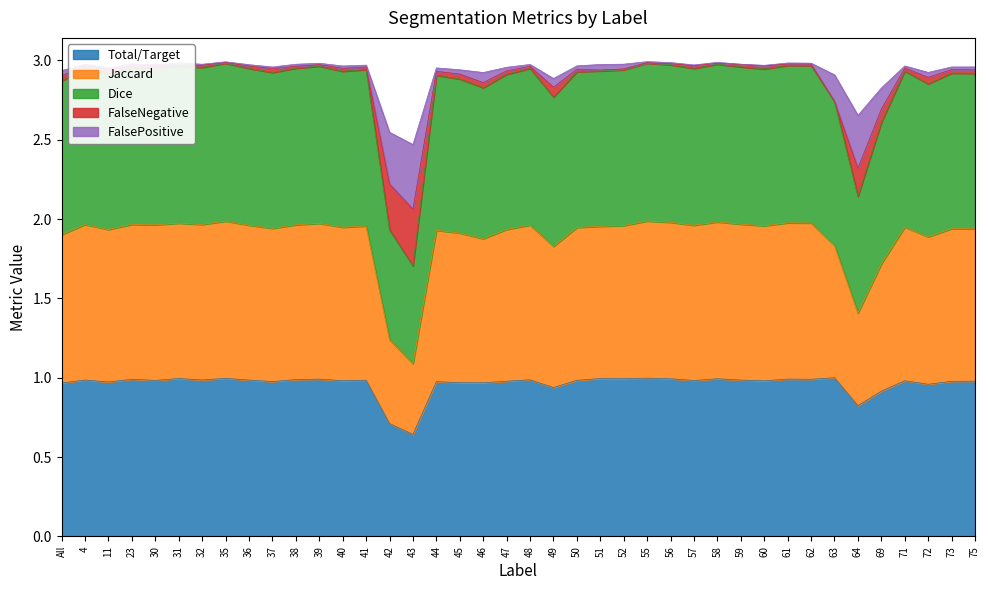

At which label does Total/Target reach its minimum?

43